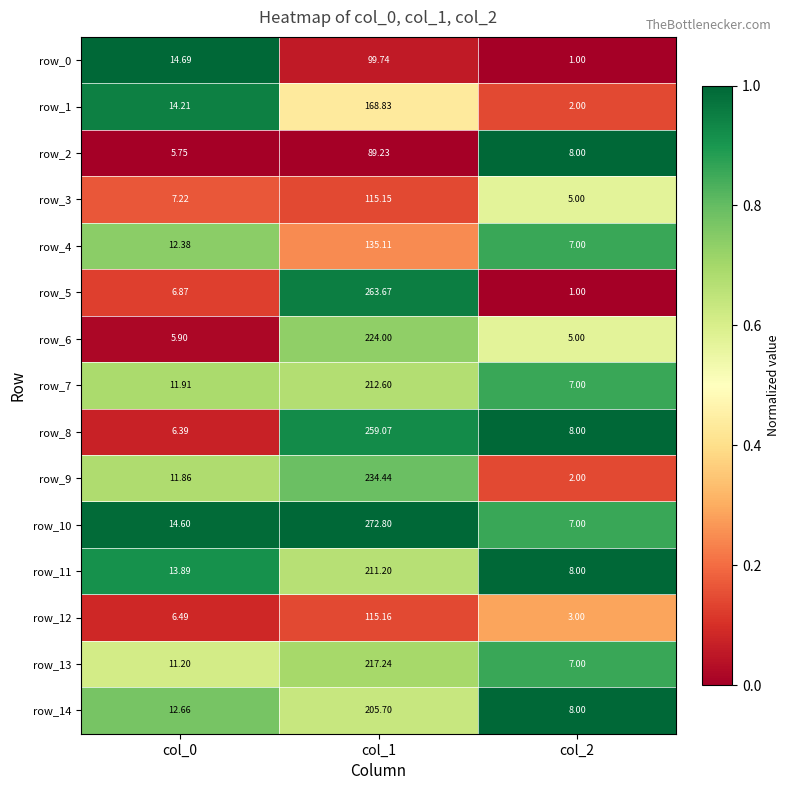

What is the difference between the highest and lowest values at col_2?

7.0